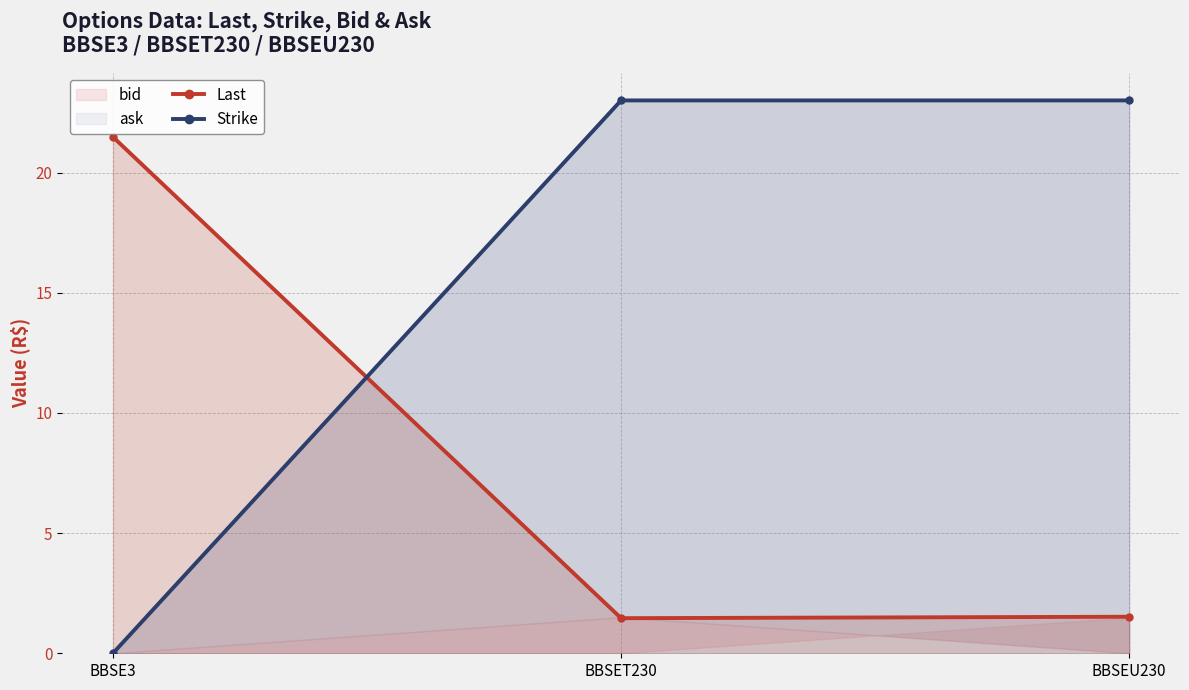

The value of Last at BBSE3 is 21.5. True or false?

True